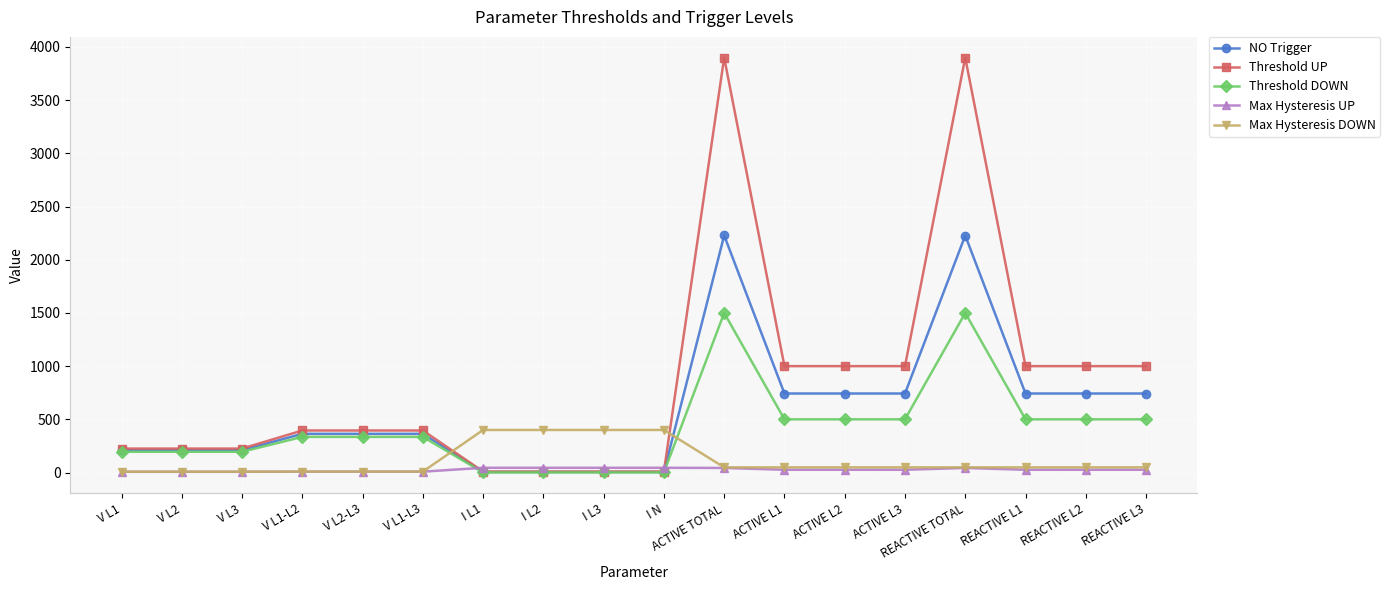

Is the value of NO Trigger at ACTIVE L3 greater than the value of Threshold UP at ACTIVE L3?

No